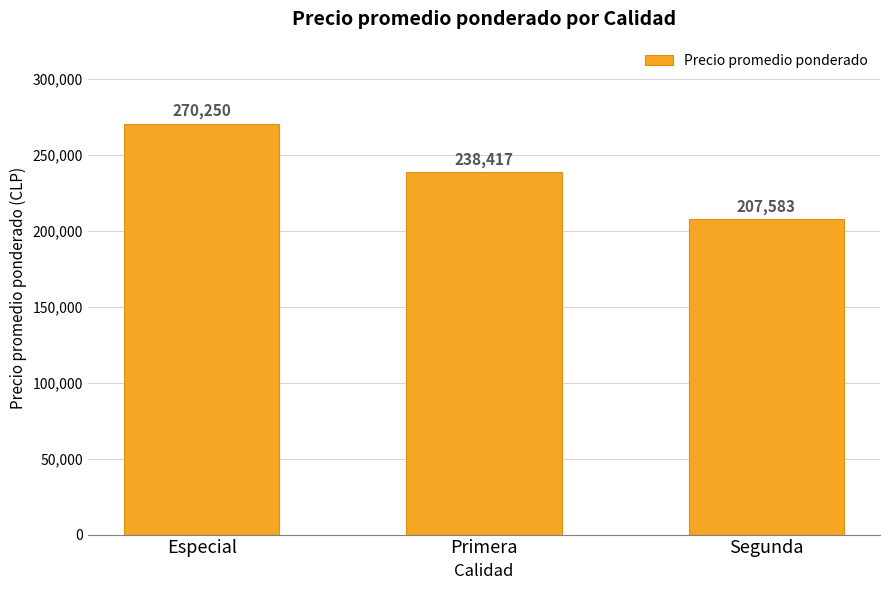

What is the average value?

238750